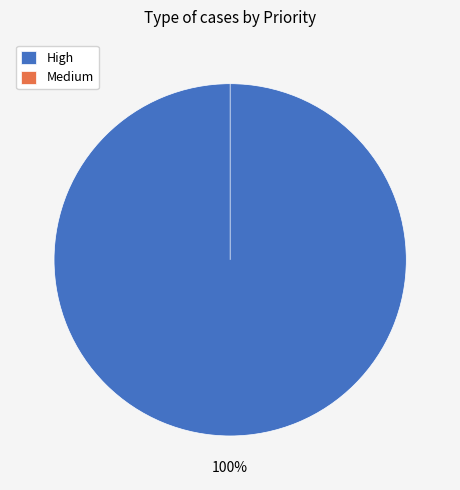

What is the largest slice in the pie chart?

High